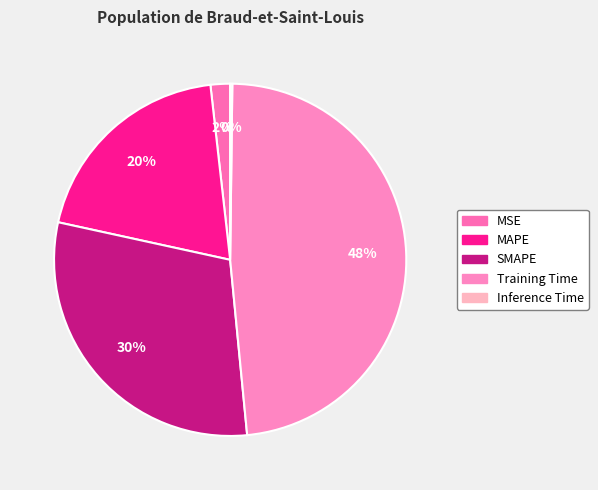

To the nearest percent, what portion does SMAPE represent?

30%